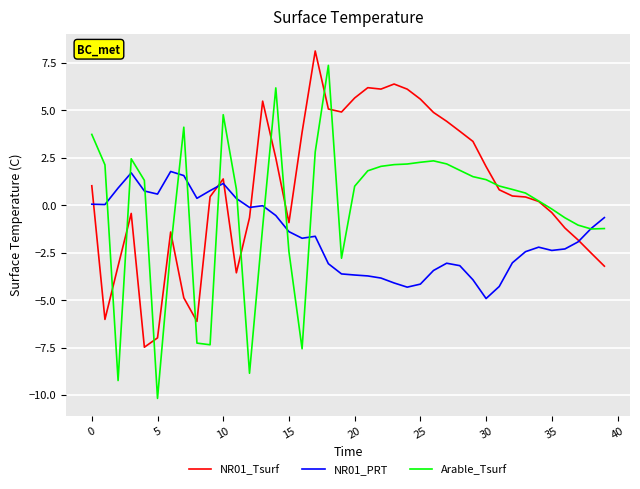

Does the chart display data point markers on the line(s)?

No